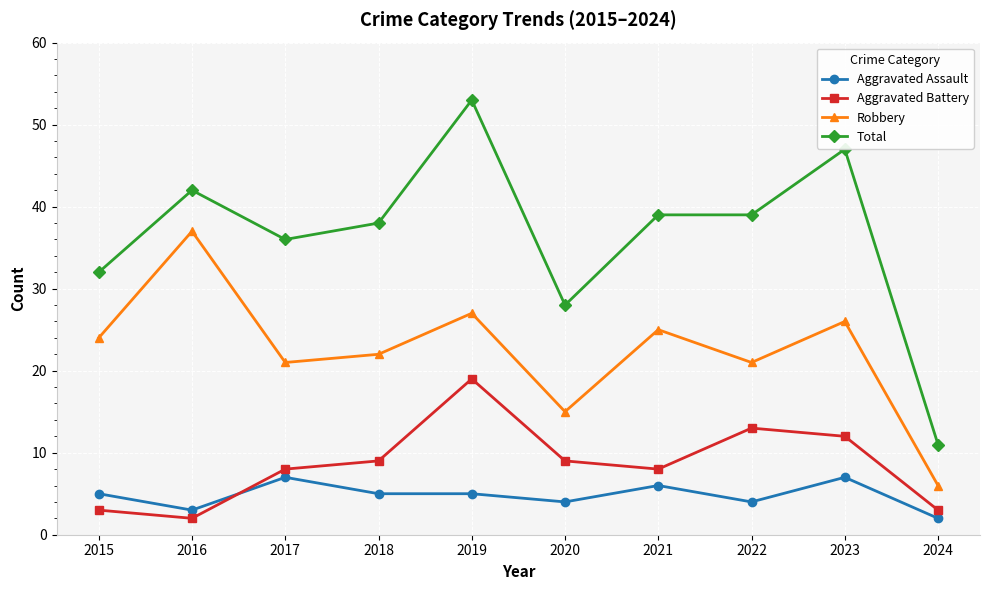

Is the value of Aggravated Assault at 2019 greater than the value of Aggravated Battery at 2020?

No